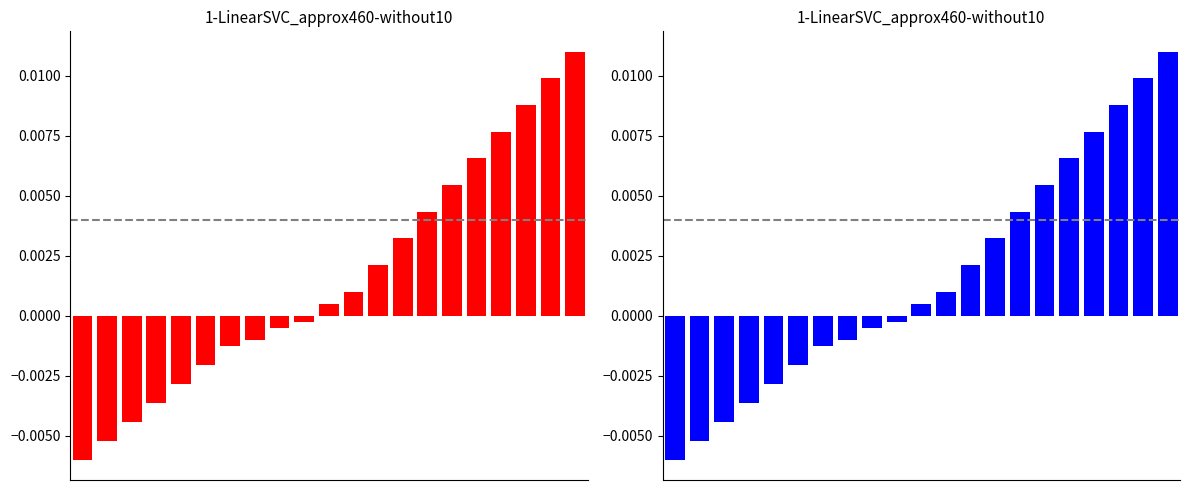

Between 9 and 12, which series saw the biggest shift?

Result (red)